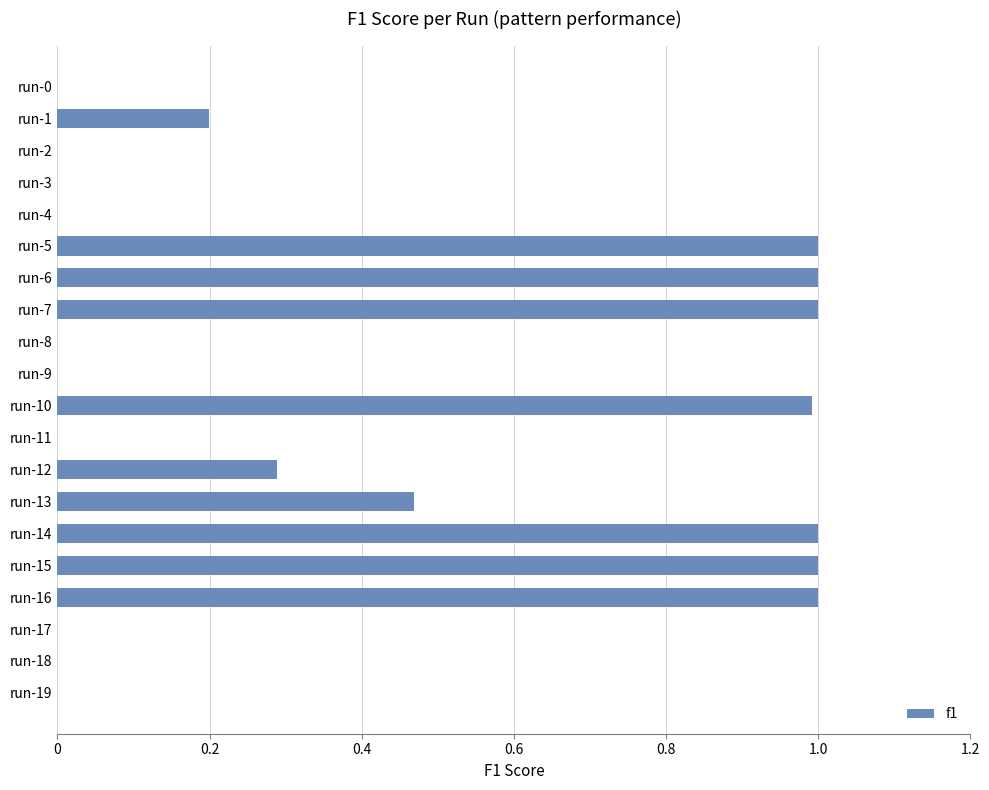

What is the sum of all values?

7.9